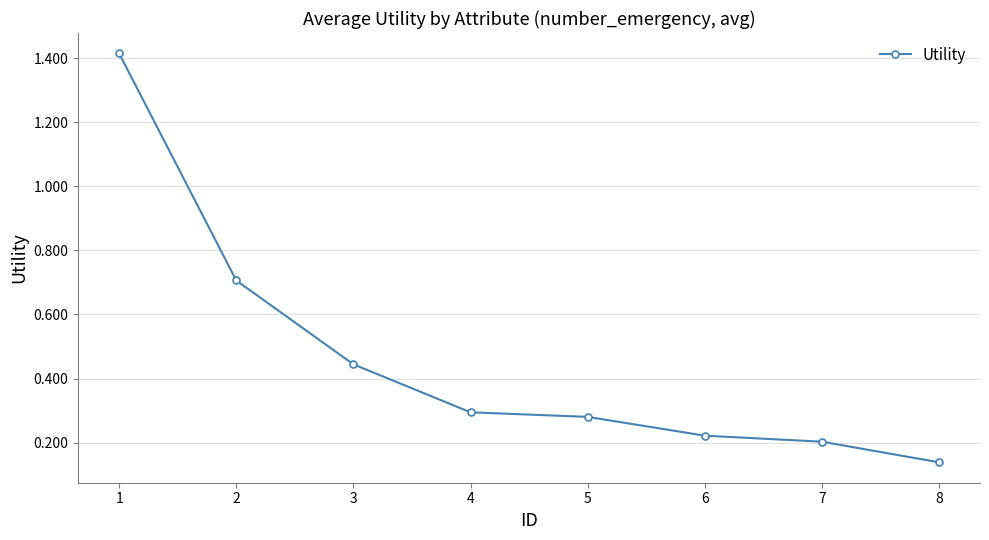

What is the sum of all values?

3.7